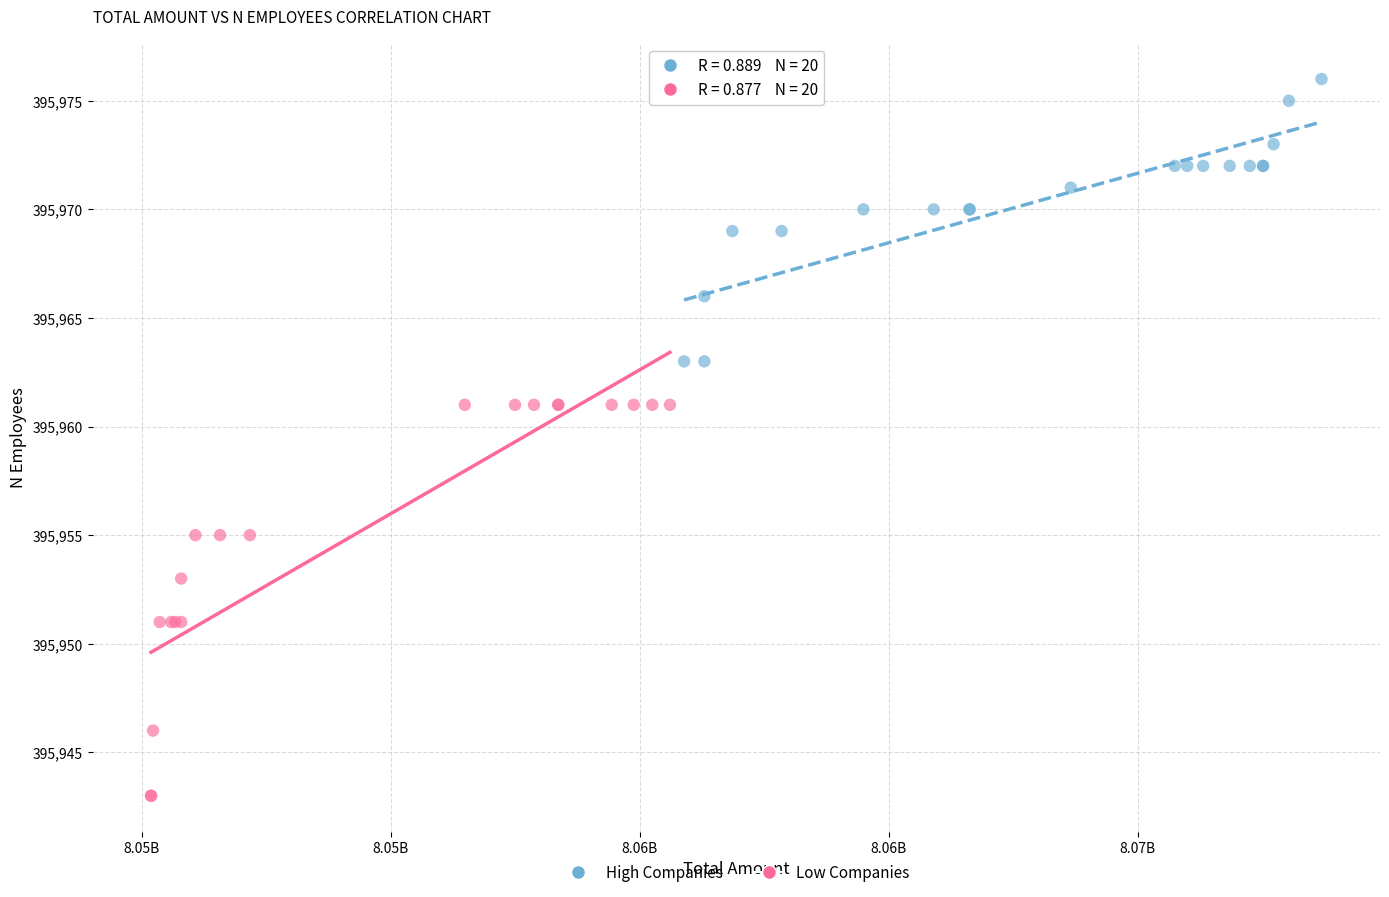

Which series reaches the maximum Y coordinate?

High Companies